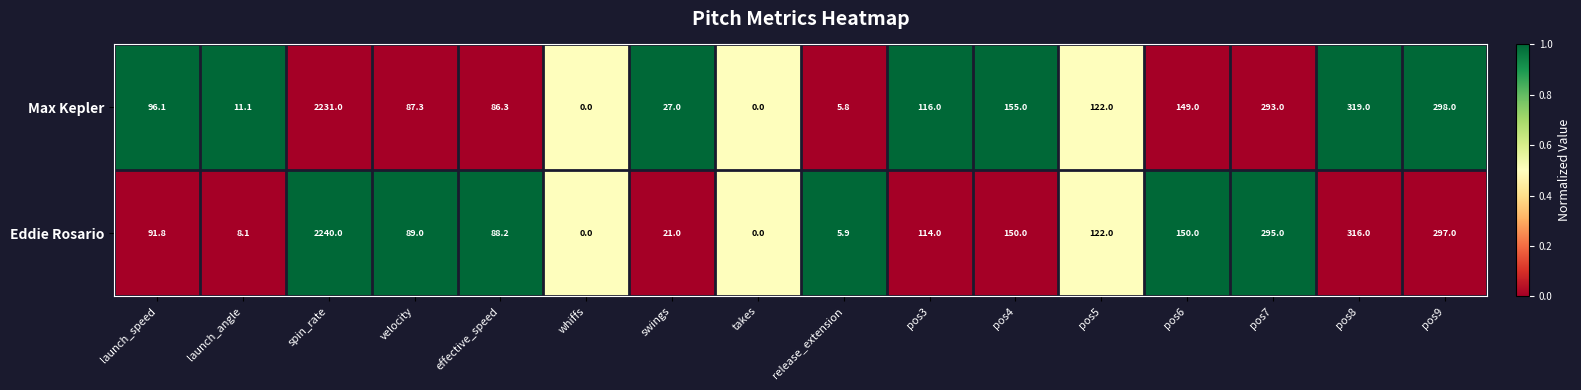

At which label does Max Kepler reach its peak?

spin_rate